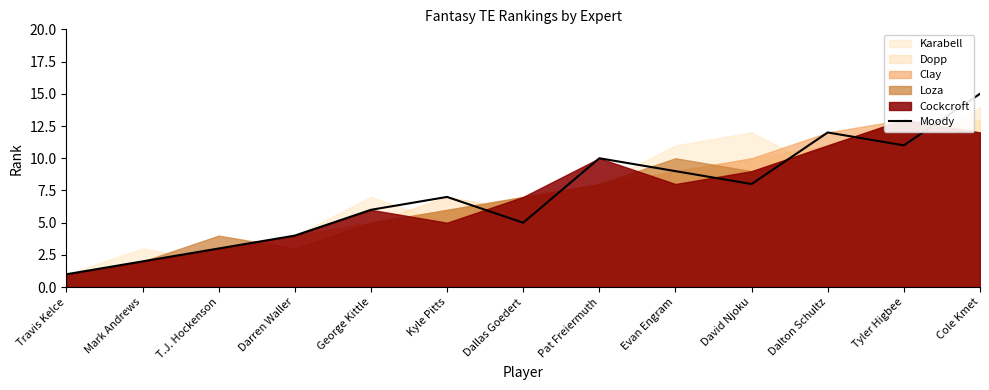

Read the Moody value at Pat Freiermuth.

10